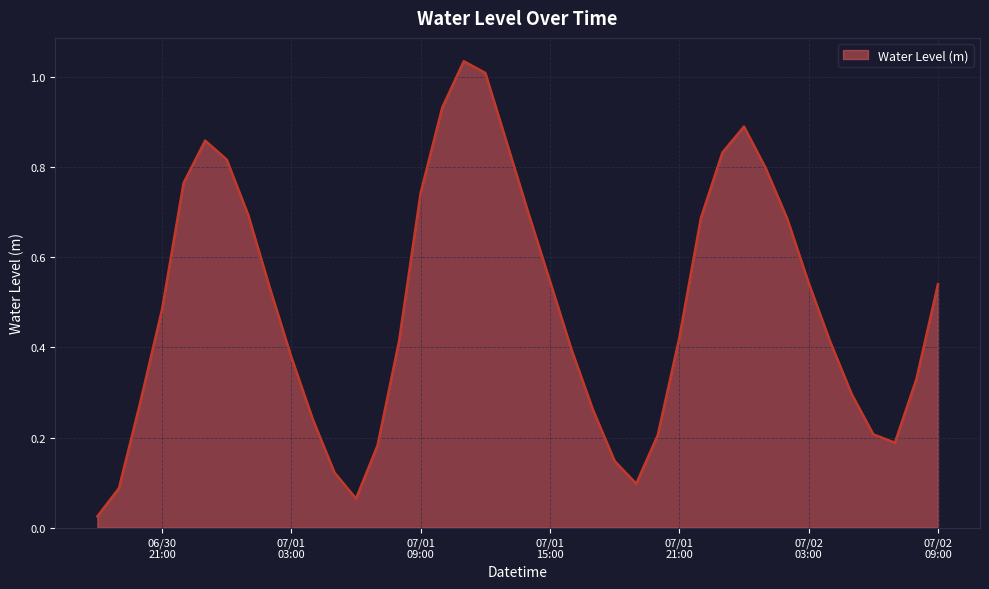

What is the sum of all values?

19.7